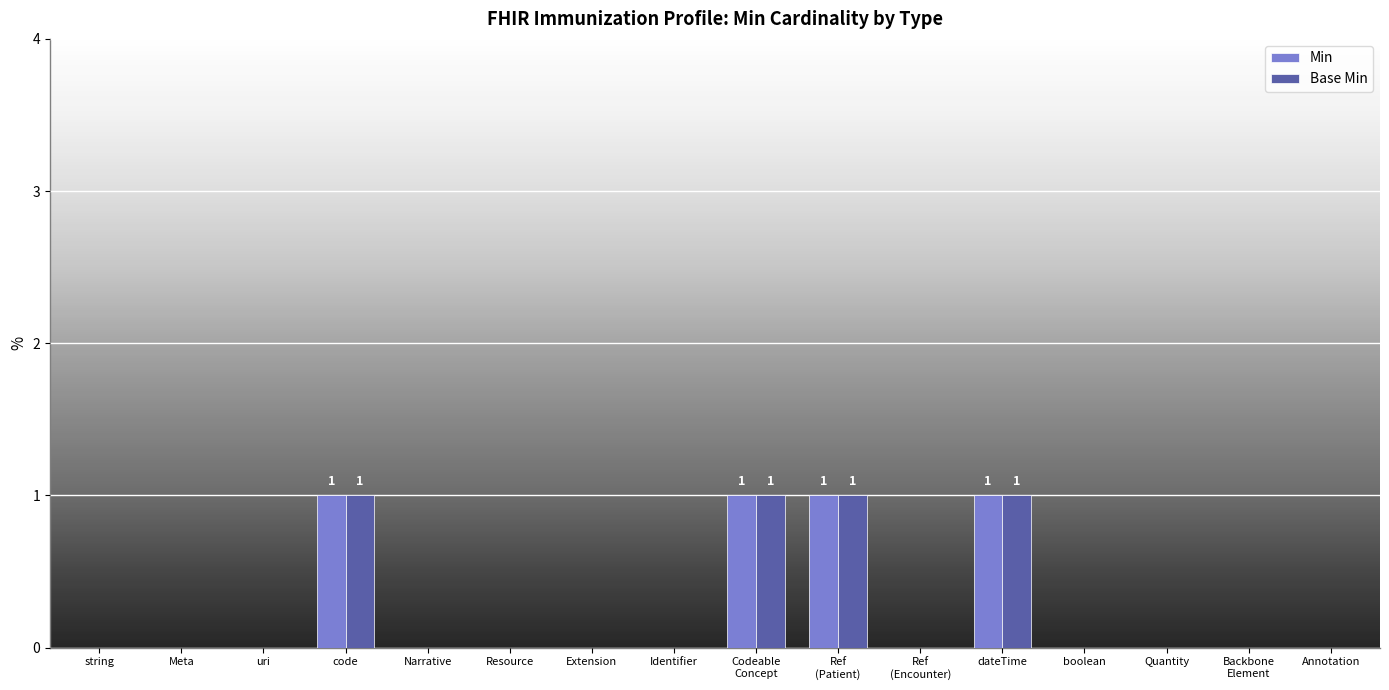

The Min series shows 0 at Extension. True or false?

True